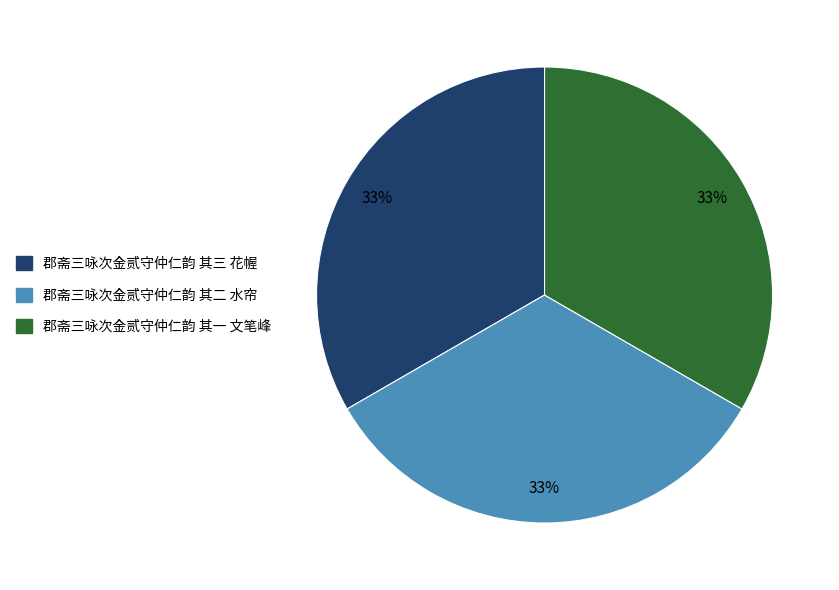

Is 郡斋三咏次金贰守仲仁韵 其一 文笔峰 the majority of the pie?

No